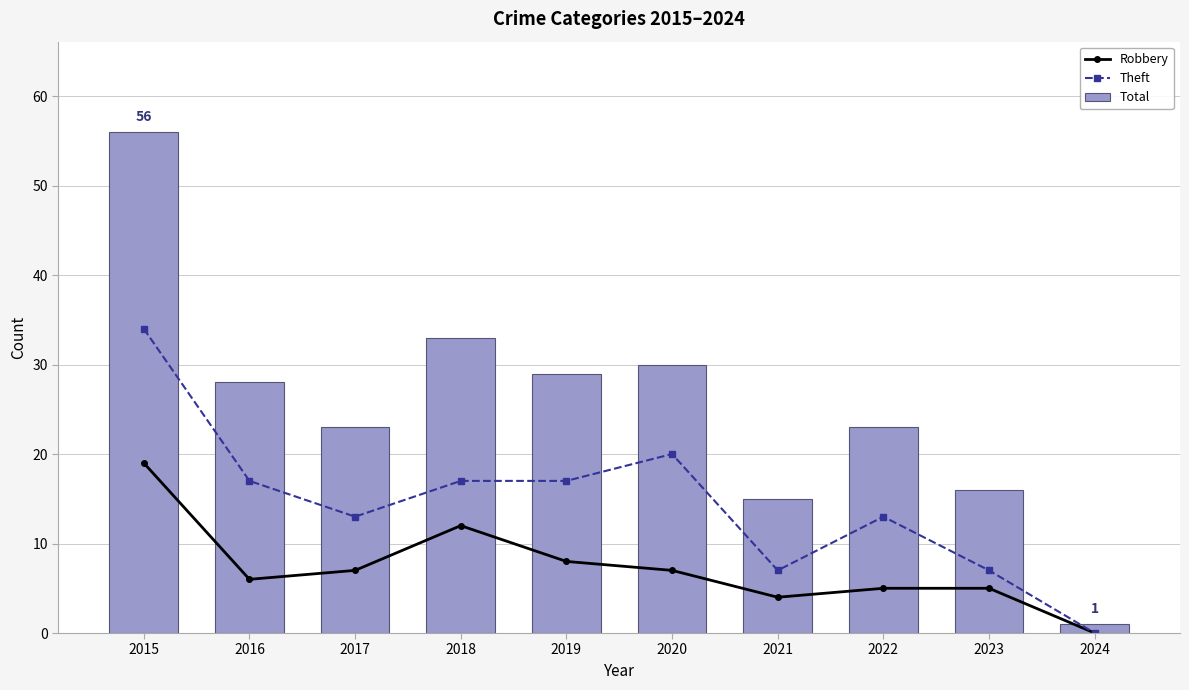

What are all the series names shown in the legend?

Robbery, Theft, Total